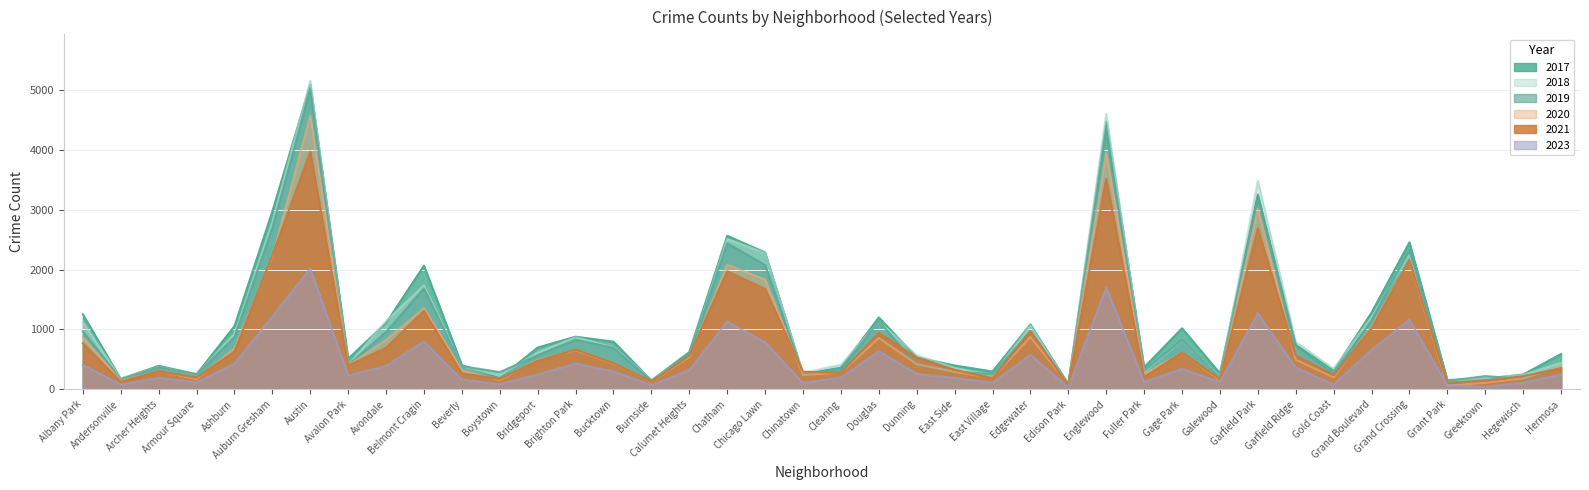

The value of 2017 at Greektown is 176. True or false?

True